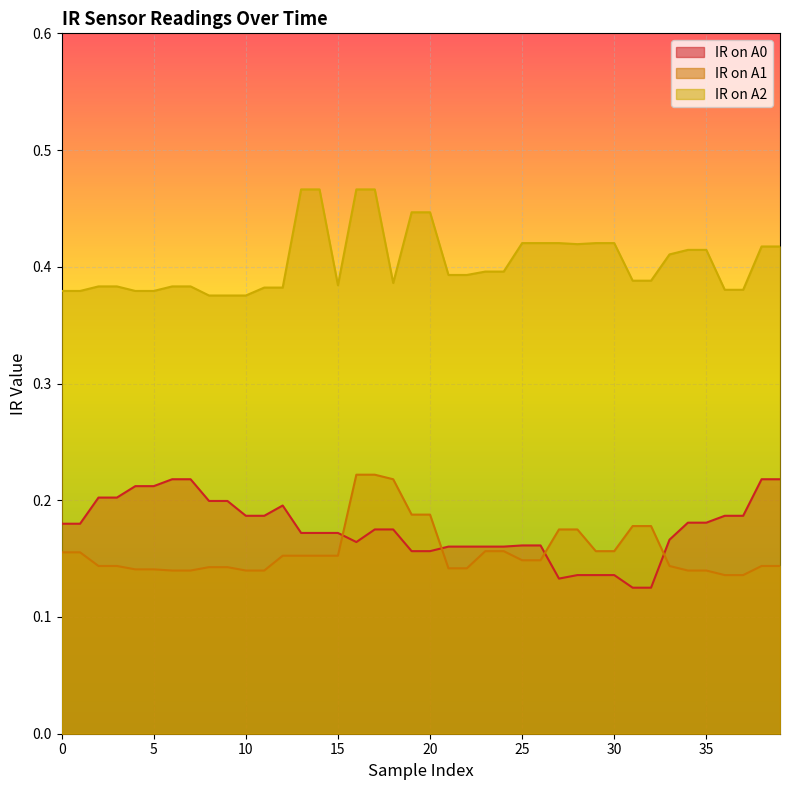

True or false: IR on A1 and IR on A2 intersect in this chart.

False